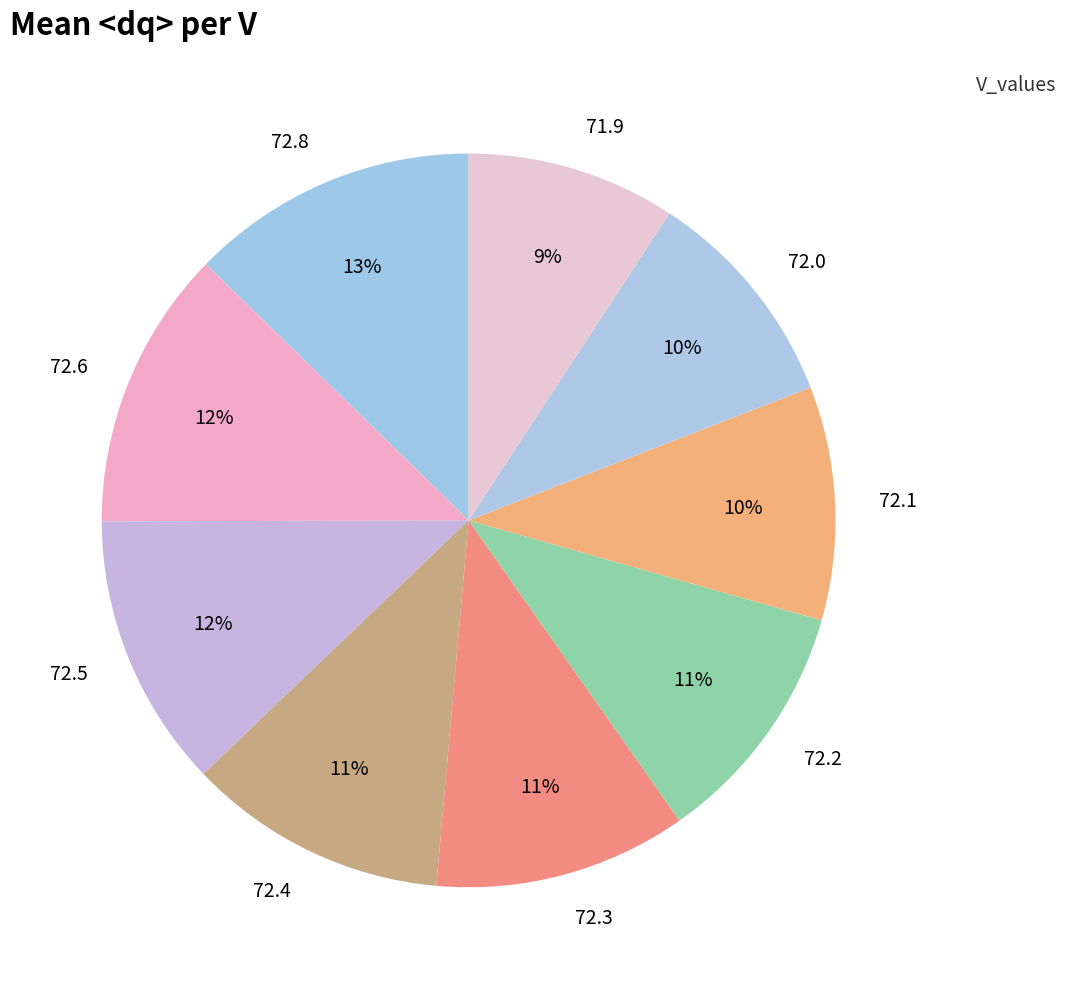

Is it true that 71.9 is 20% of the pie?

False